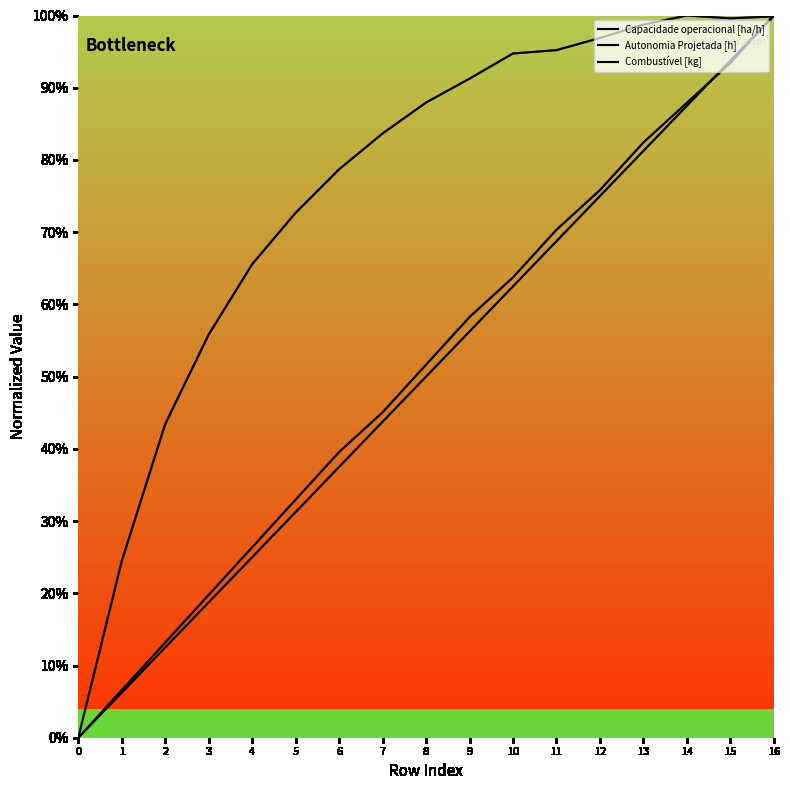

Which series changed the most between 8 and 13?

Combustível [kg]